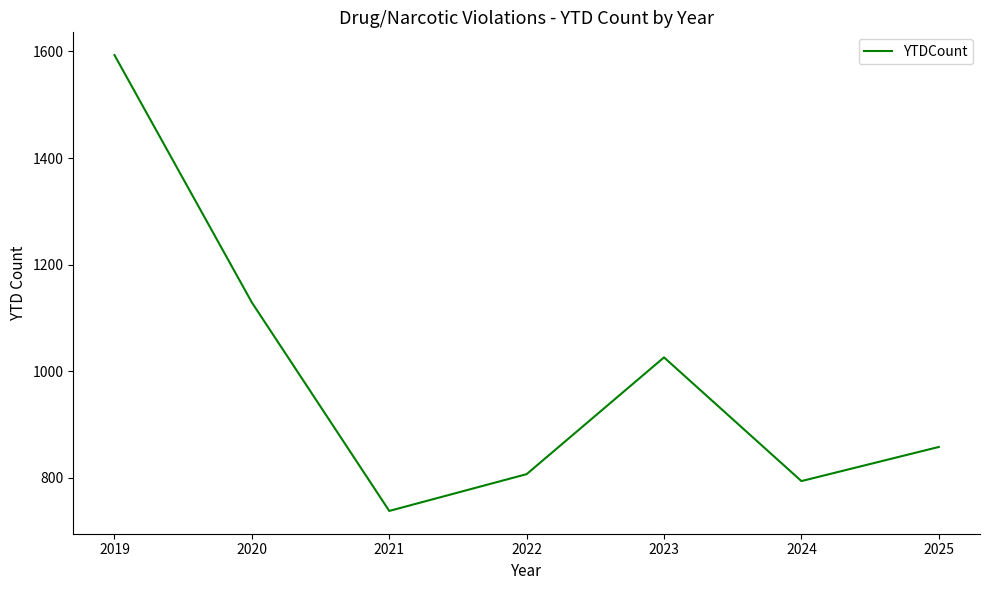

What is the change in value from 2022 to 2024?

-13